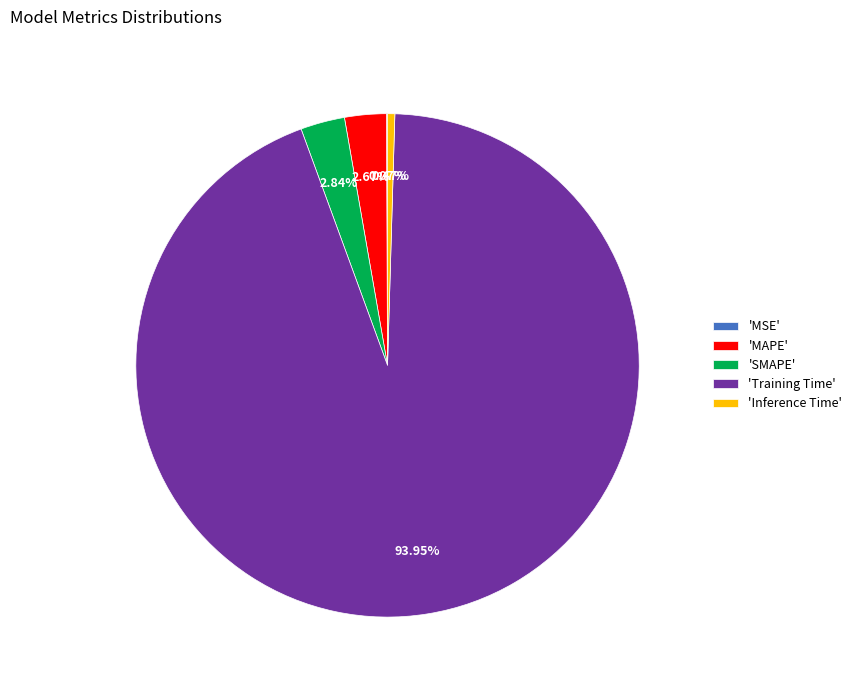

Which category has the biggest portion of the pie?

'Training Time'